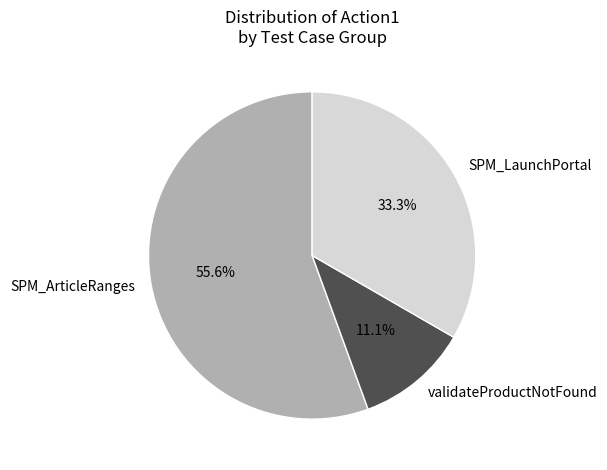

What portion of the pie excludes validateProductNotFound?

88.9%